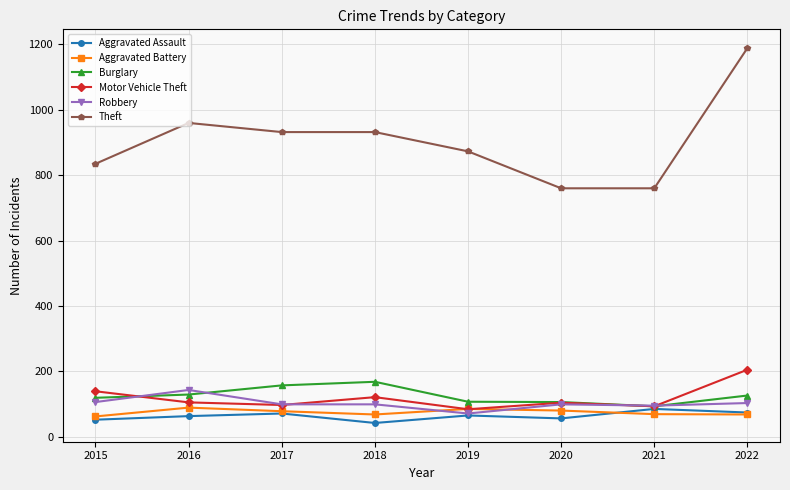

At which category does Theft reach its first local peak?

2016